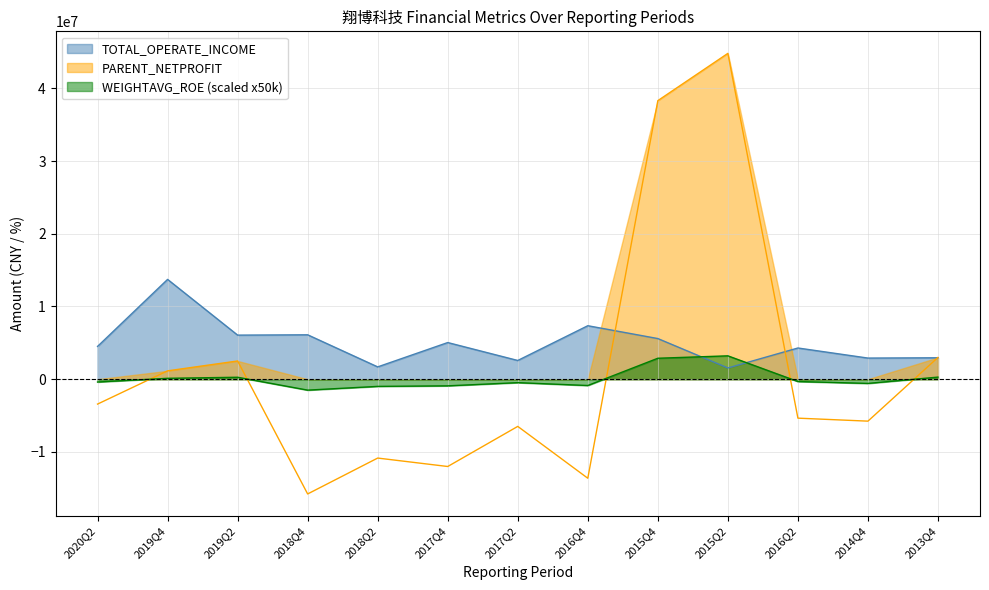

True or false: TOTAL_OPERATE_INCOME has more than 0 points higher than both neighbors.

True